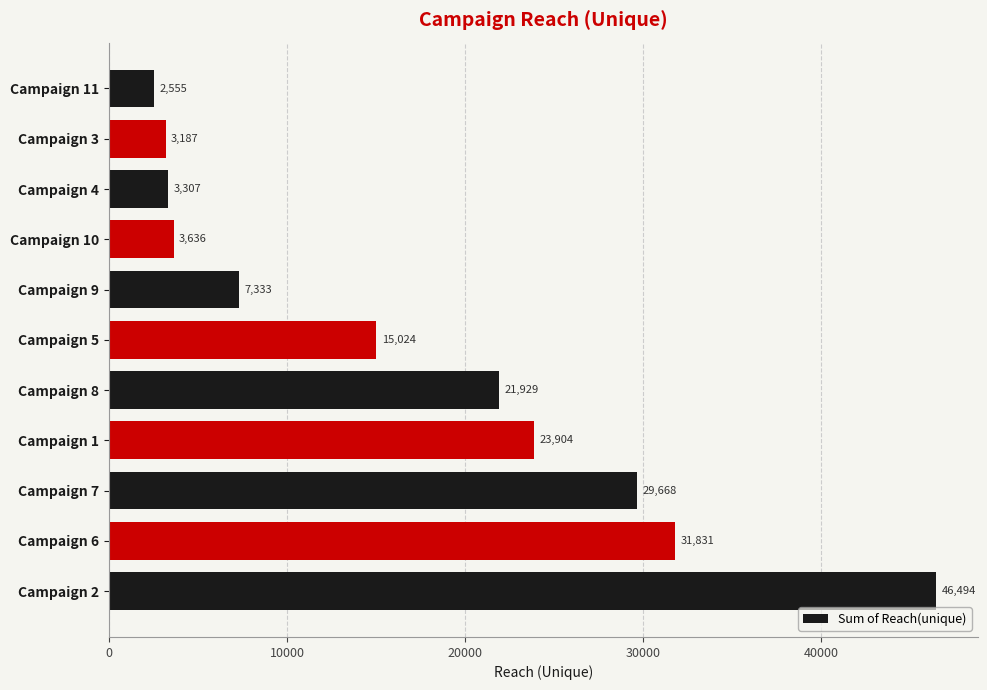

What is the difference between the maximum and minimum values?

43939